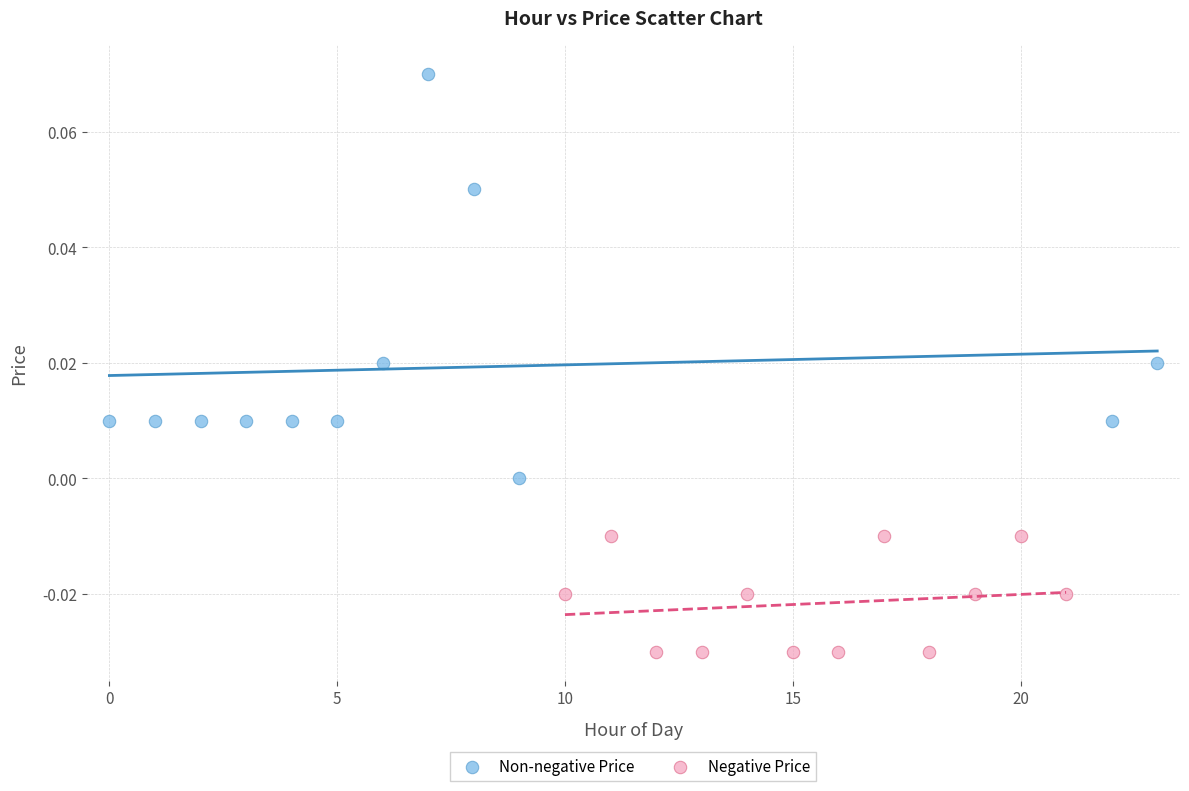

Which series reaches the minimum Y coordinate?

Negative Price